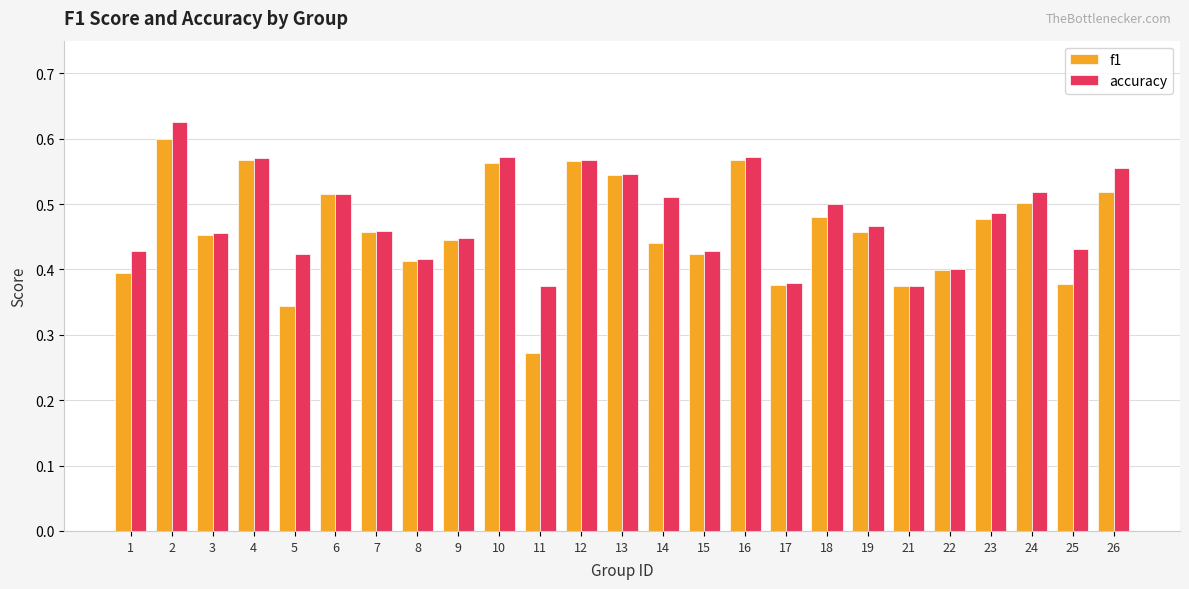

Rank the series at 11 from highest to lowest value.

accuracy, f1